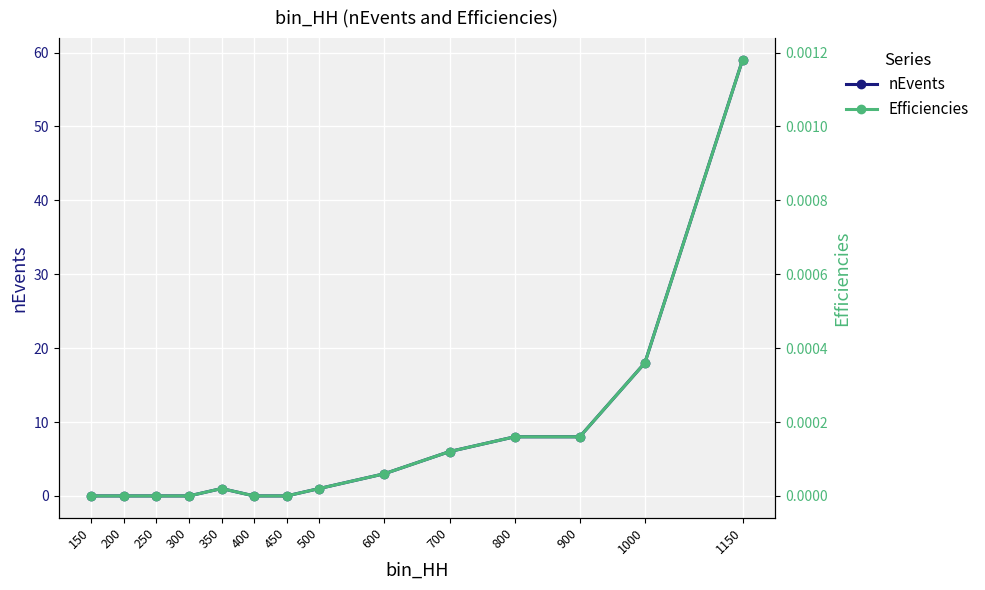

At 300, list the series in order from smallest to largest.

nEvents, Efficiencies